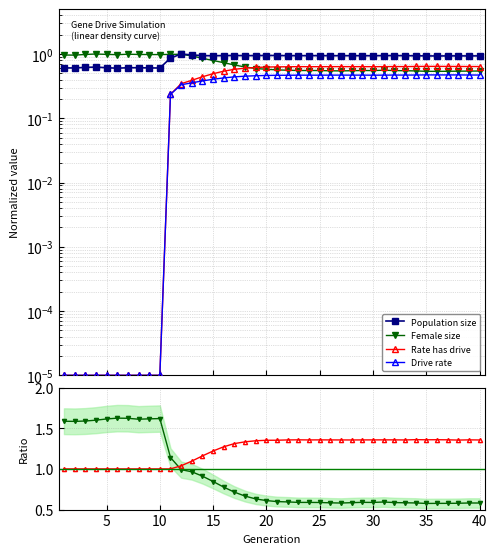

What is the difference between the second highest and second lowest values in the Population size series?

0.4